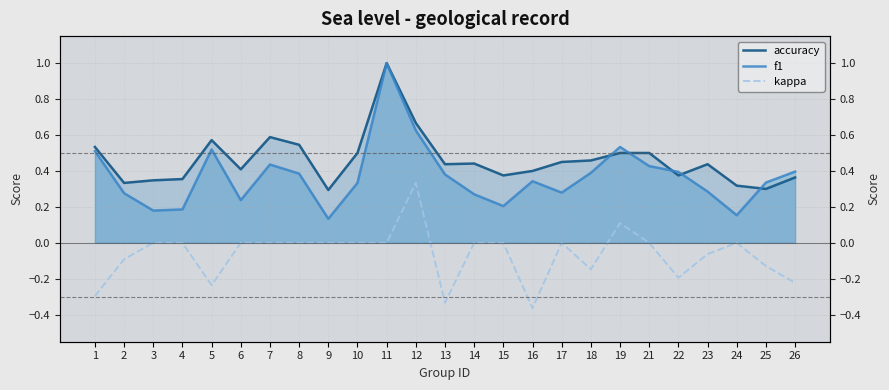

What is the sum of all kappa values?

-1.6